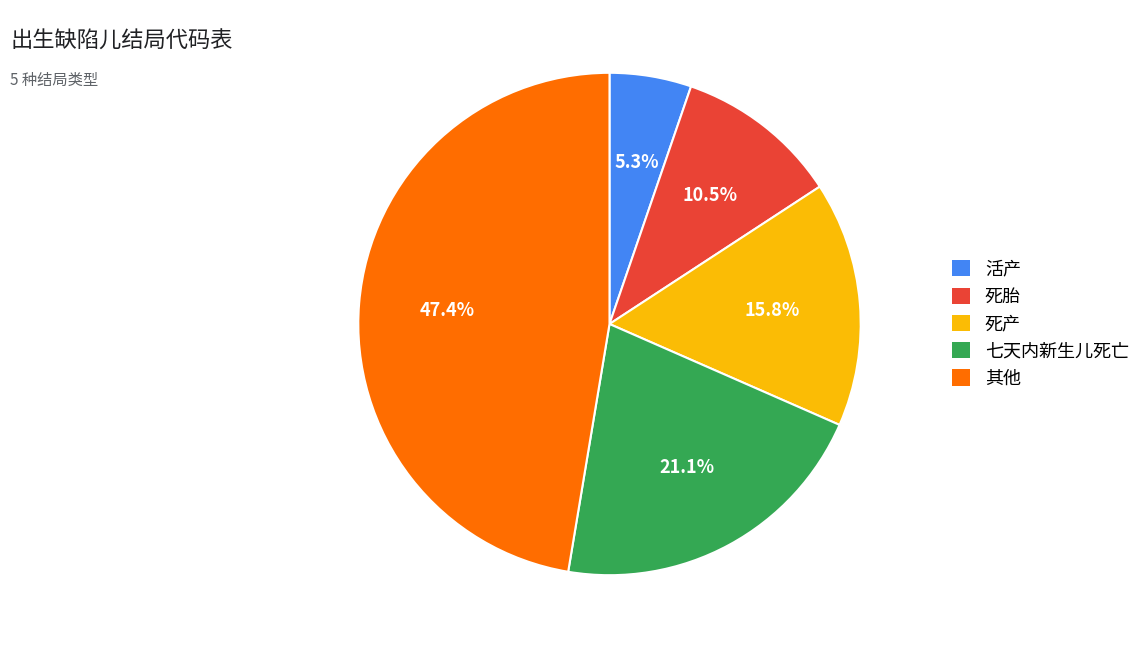

Do 死产 and 其他 together represent more than half of the pie?

Yes